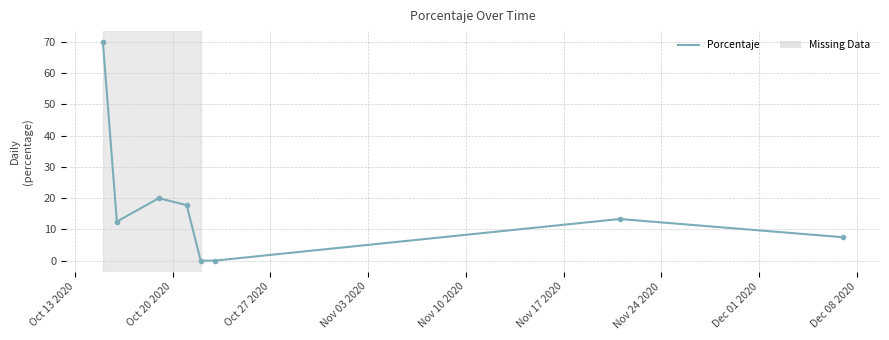

Does the chart display data point markers on the line(s)?

Yes